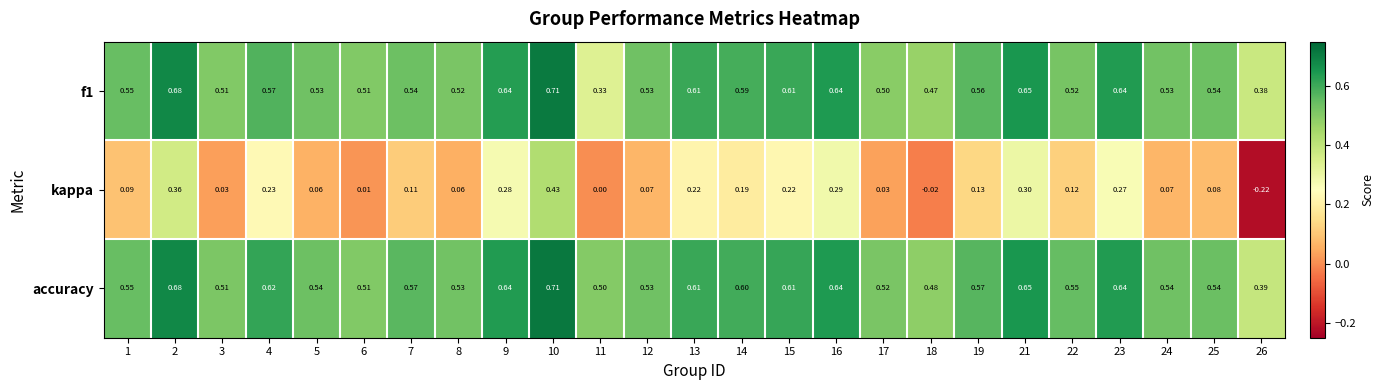

Between 21 and 25, which series saw the biggest shift?

kappa